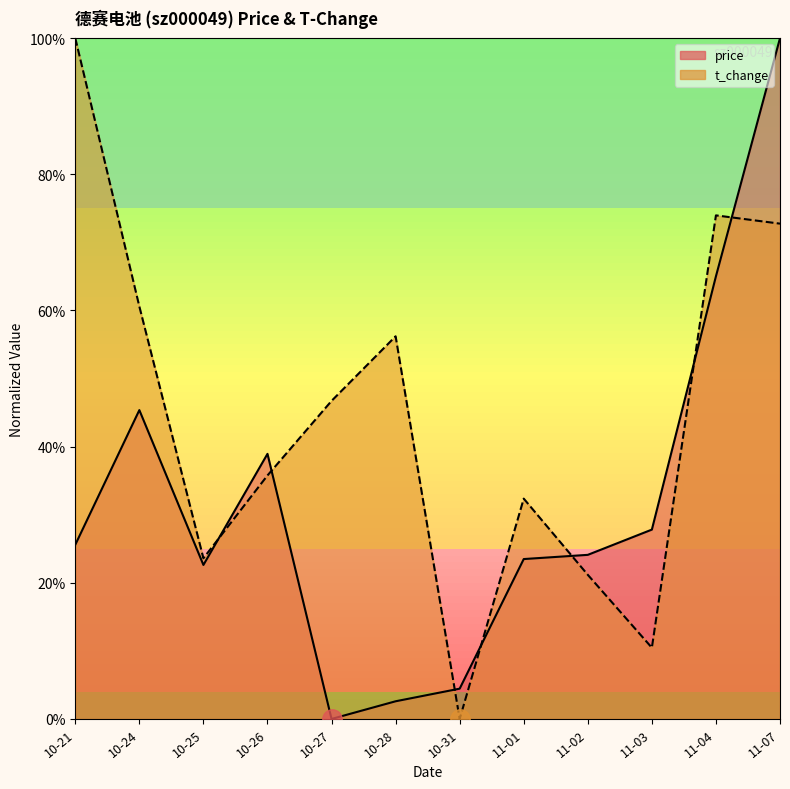

What are all the series names shown in the legend?

price, t_change